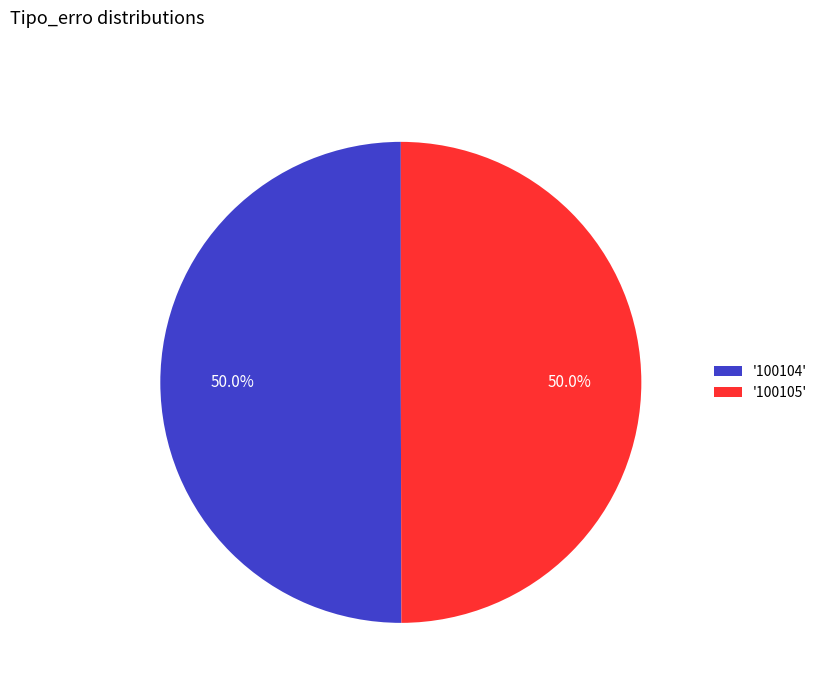

Approximately how many times larger is the value at '100104' compared to '100105'?

1.0